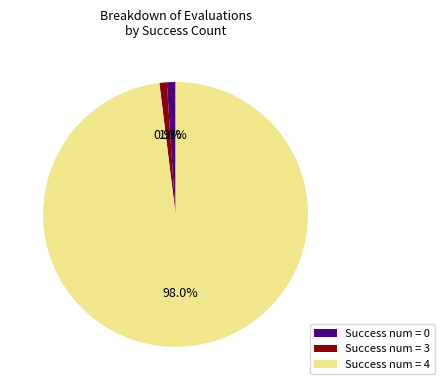

What is the largest slice in the pie chart?

Success num = 4